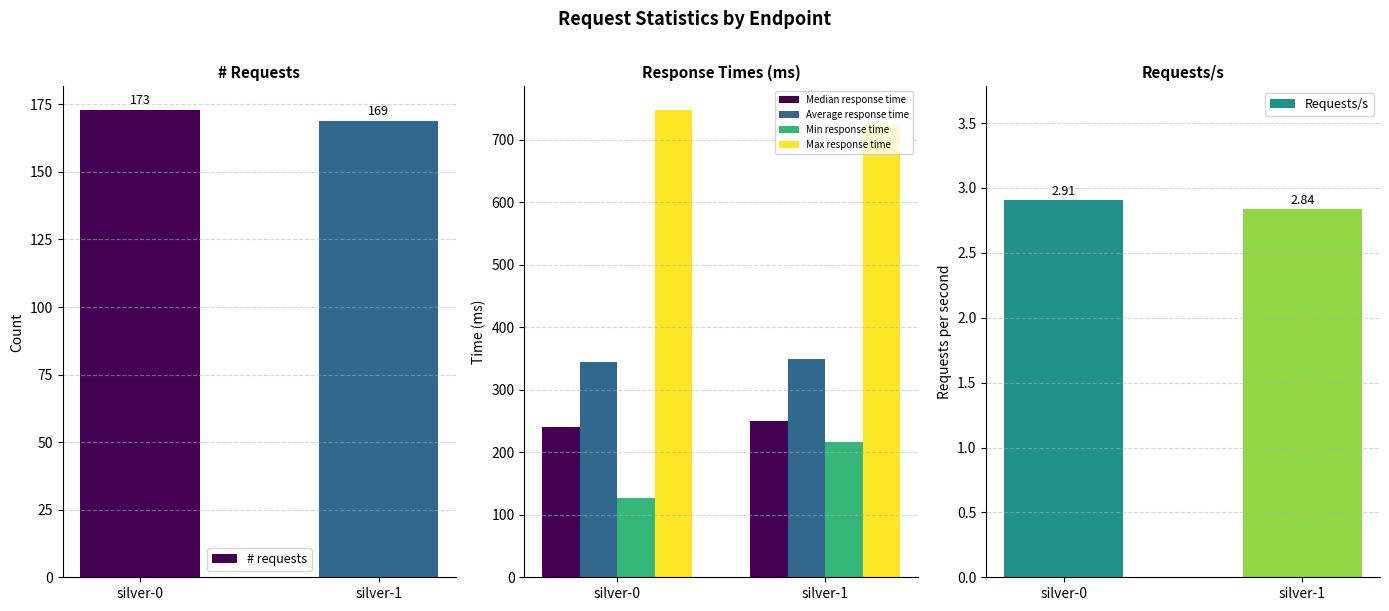

What is the sum of the Min response time values at silver-1 and silver-0?

344